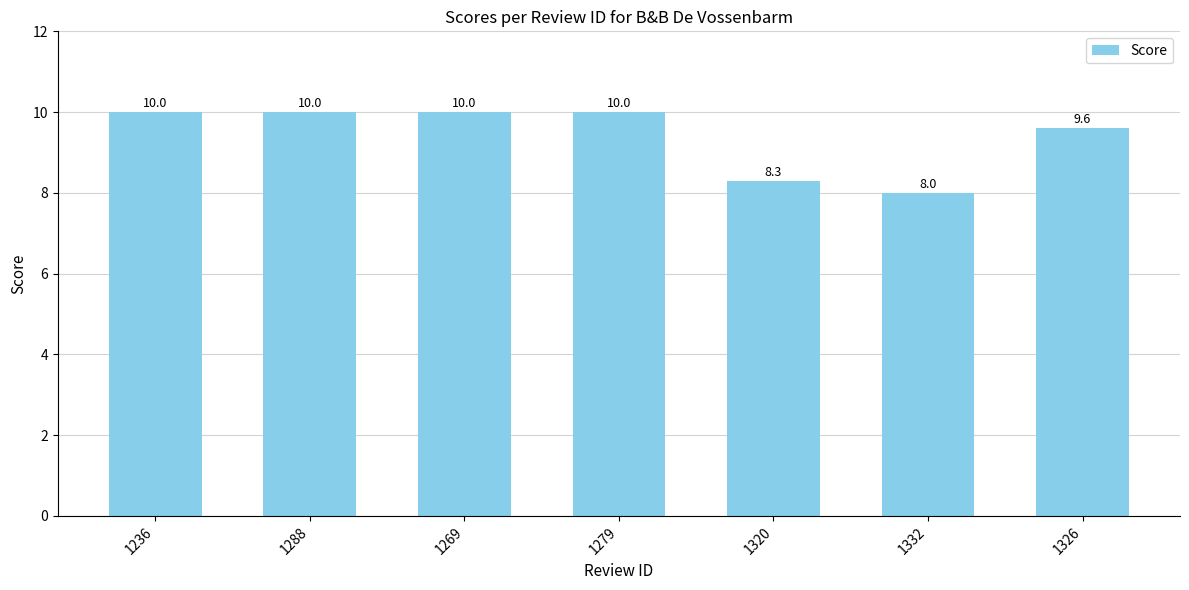

Approximately how many times larger is the value at 1332 compared to 1288?

0.8